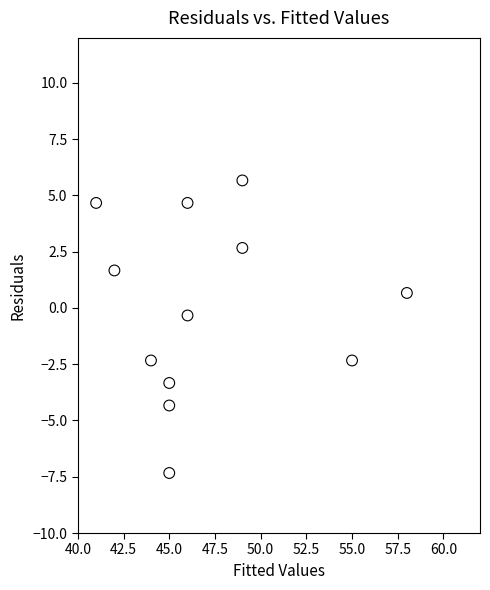

What is the range of Y values (max minus min)?

13.0